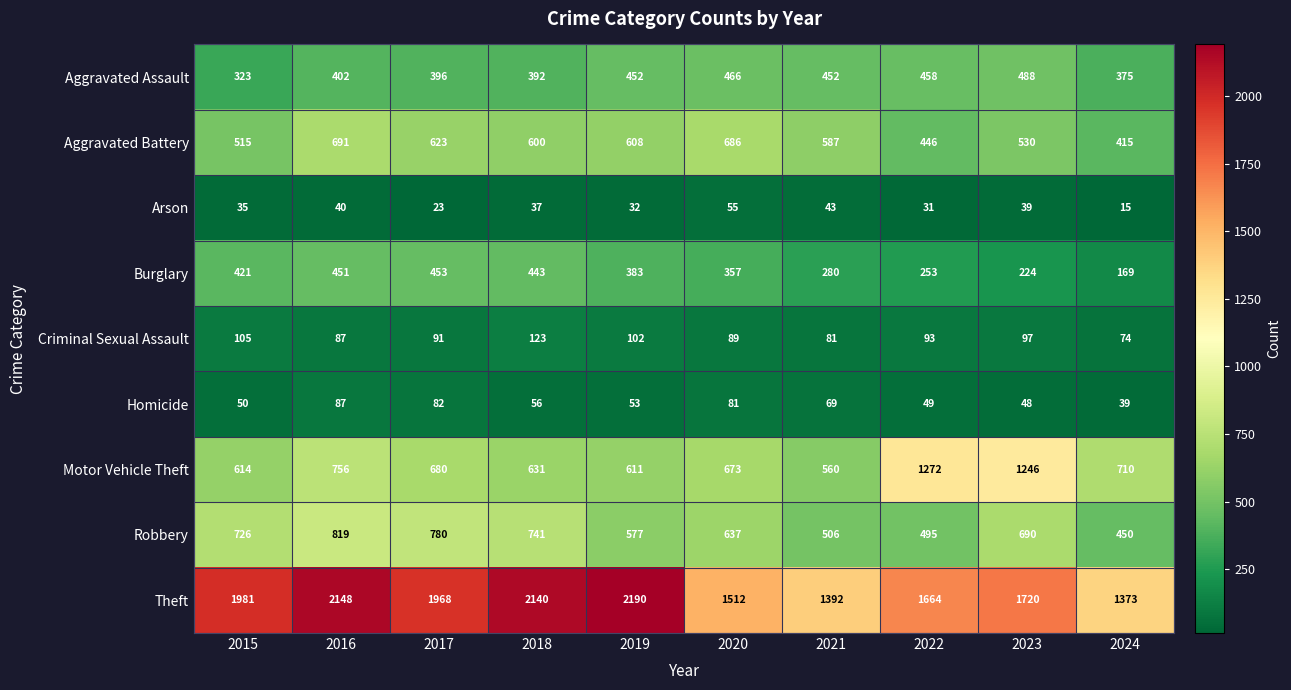

Which series has the widest spread of values?

Theft